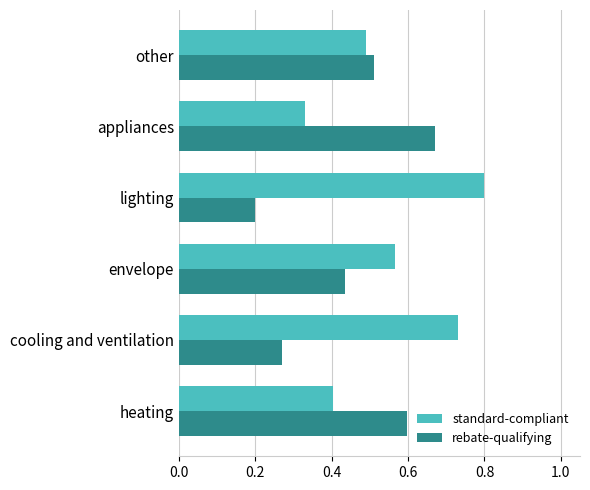

Where is rebate-qualifying nearest to the value 0?

lighting